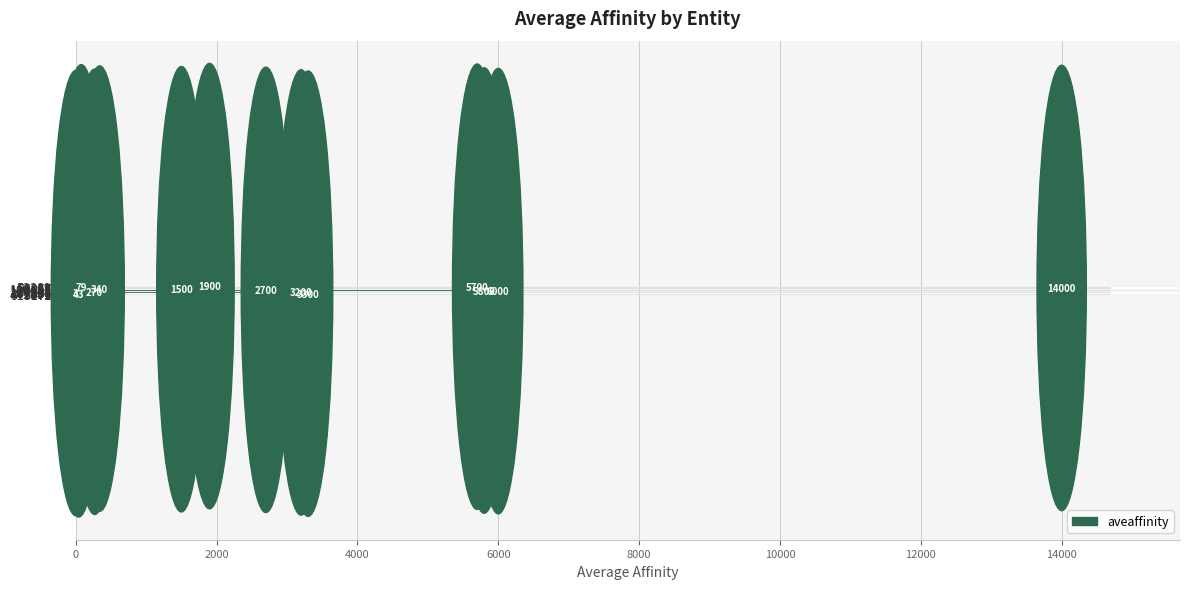

What is the difference between the maximum and second lowest values?

13957.0